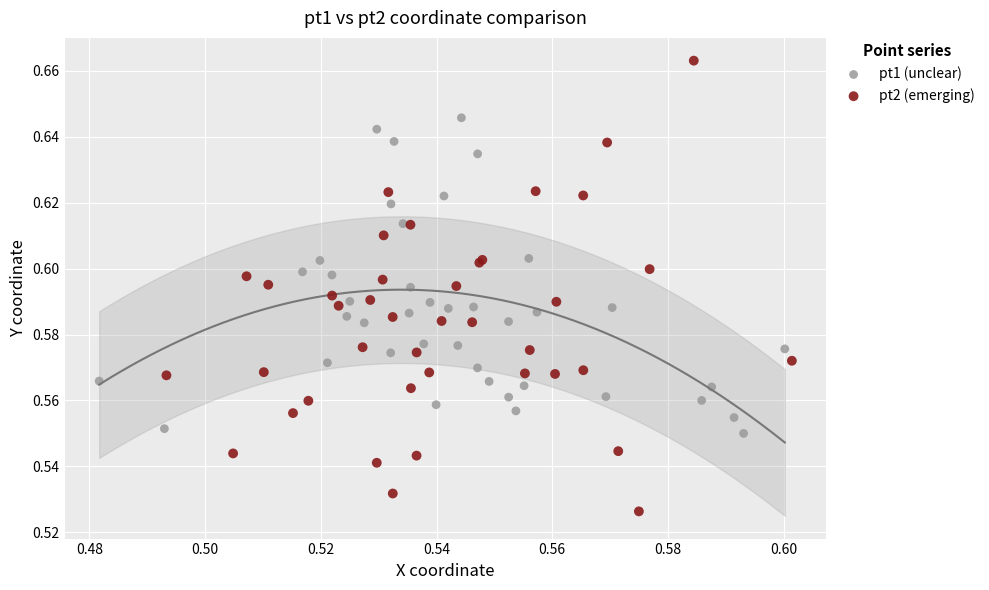

Which series has the largest Y range (max minus min)?

pt2 (emerging)